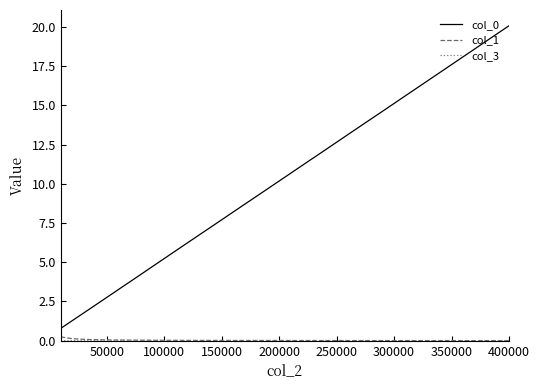

What is the greatest value displayed?

20.1